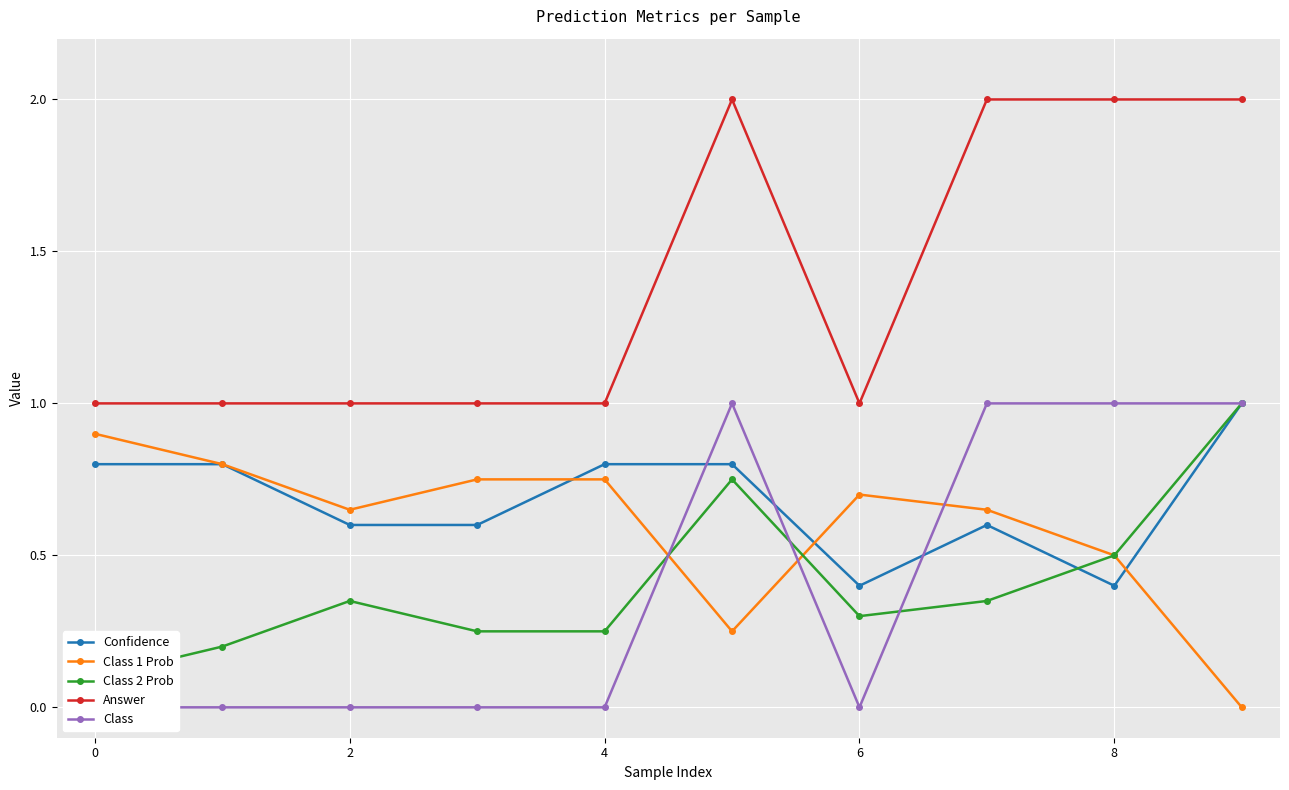

True or false: Answer and Confidence intersect in this chart.

False